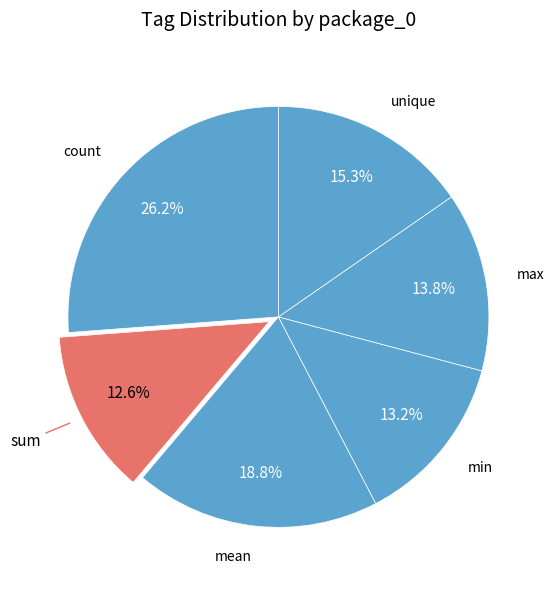

How many segments does this pie chart have?

6